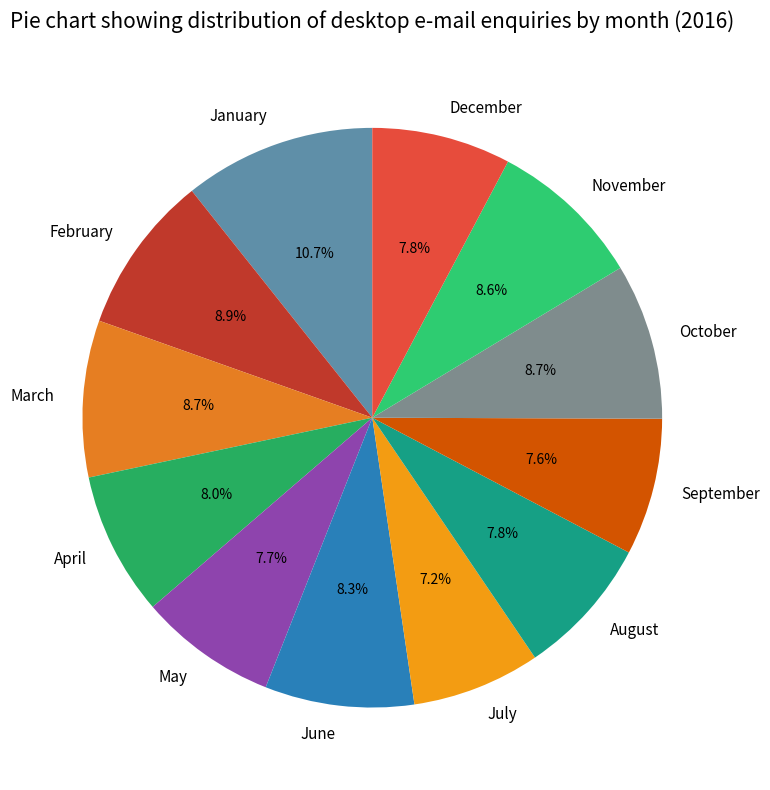

What is the largest slice in the pie chart?

January